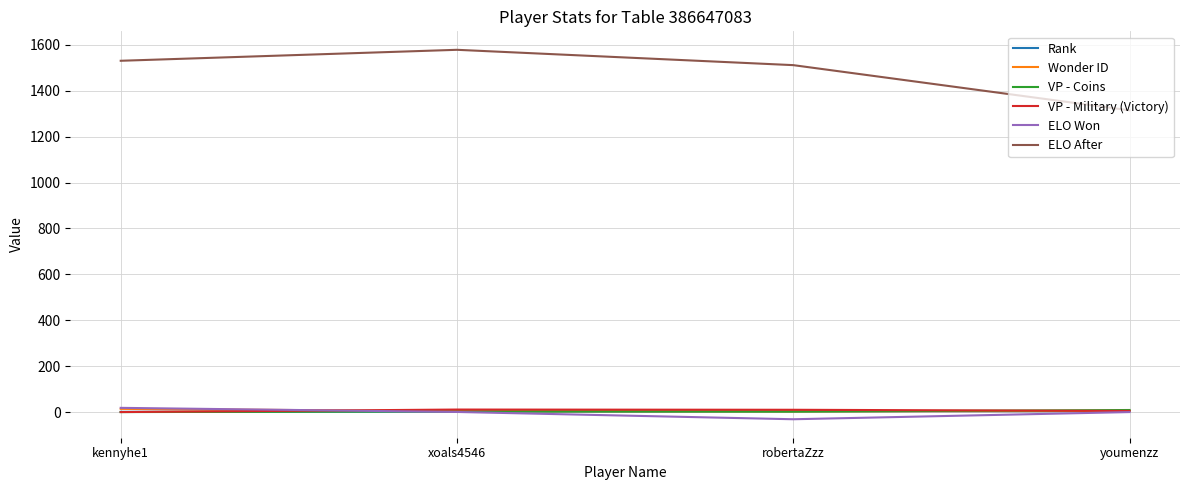

How many lines are shown in the chart?

6